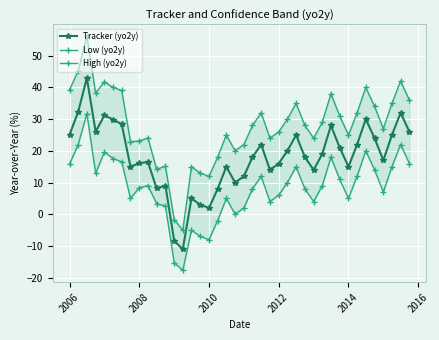

What is the average value of the High (yo2y) series?

27.8